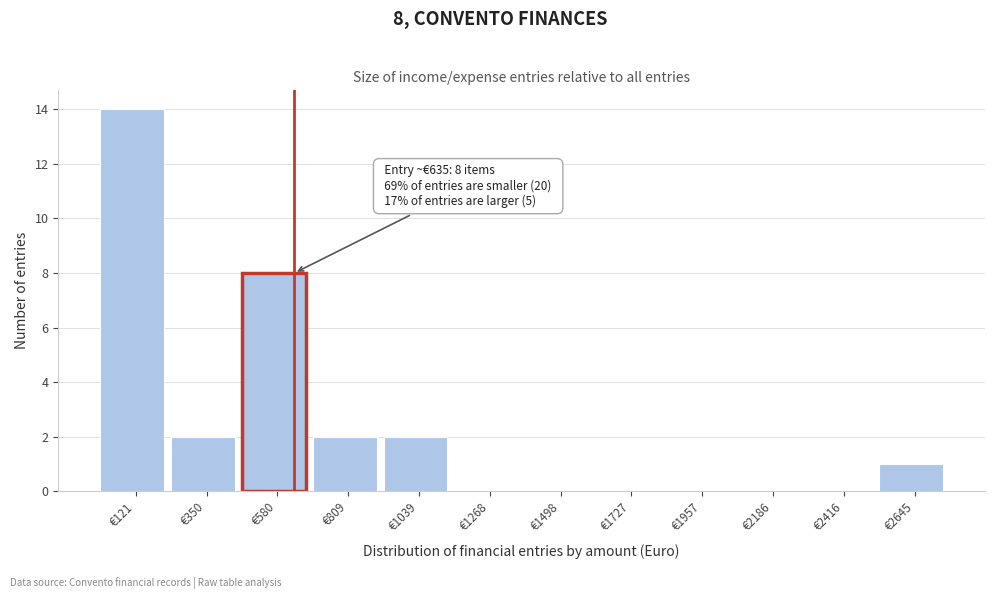

Which range on the x-axis has the tallest bar?

0 to 250